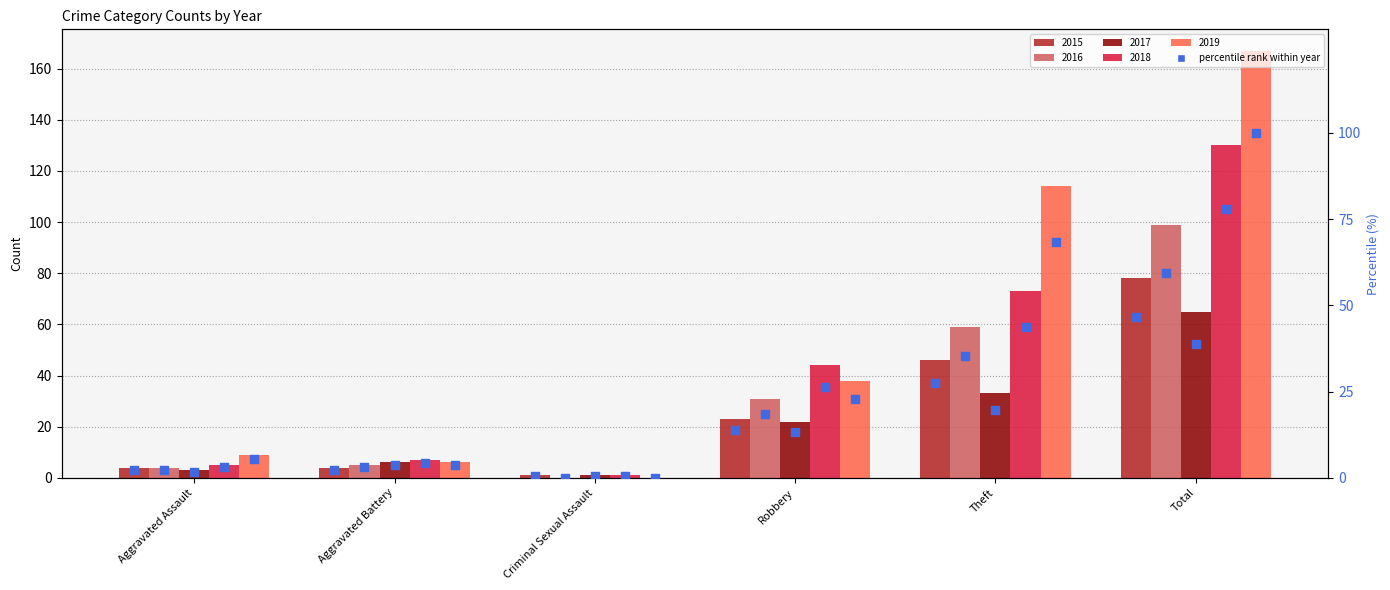

Which has a higher value, Robbery or Total?

Total